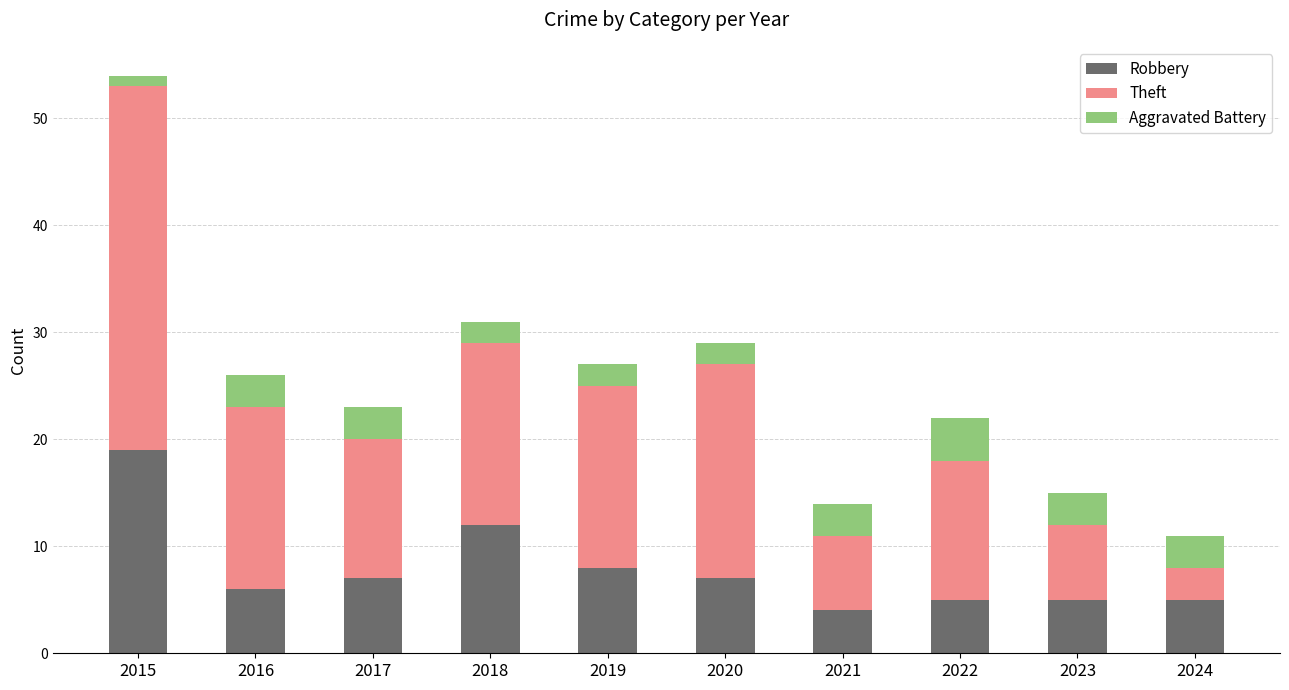

What are all the series names shown in the legend?

Robbery, Theft, Aggravated Battery